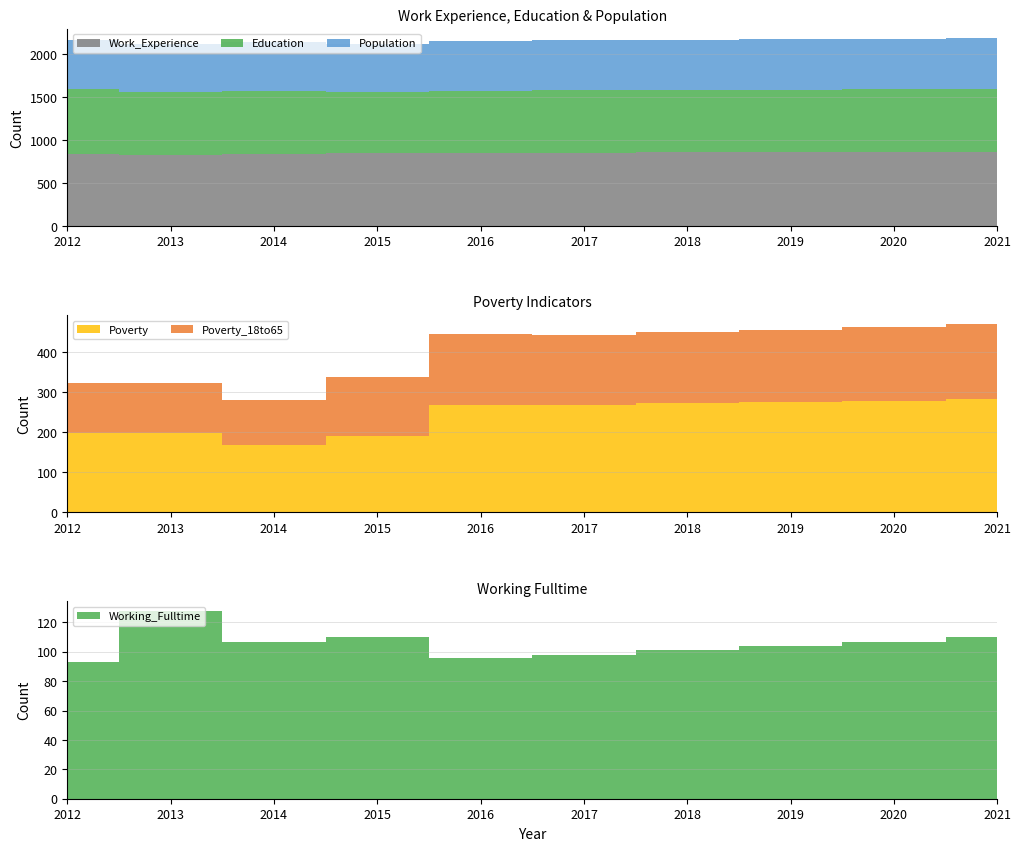

Reading left to right, list all the values displayed in this chart.

Population: 2012=575	2013=560	2014=568	2015=551	2016=582	2017=585	2018=587	2019=588	2020=590	2021=592
Education: 2012=754	2013=735	2014=732	2015=716	2016=718	2017=722	2018=724	2019=726	2020=728	2021=730
Work_Experience: 2012=840	2013=826	2014=839	2015=845	2016=855	2017=856	2018=858	2019=860	2020=862	2021=864
Poverty: 2012=198	2013=198	2014=169	2015=190	2016=269	2017=268	2018=272	2019=275	2020=279	2021=282
Poverty_18to65: 2012=125	2013=126	2014=112	2015=147	2016=175	2017=175	2018=178	2019=181	2020=184	2021=187
Working_Fulltime: 2012=93	2013=128	2014=107	2015=110	2016=96	2017=98	2018=101	2019=104	2020=107	2021=110